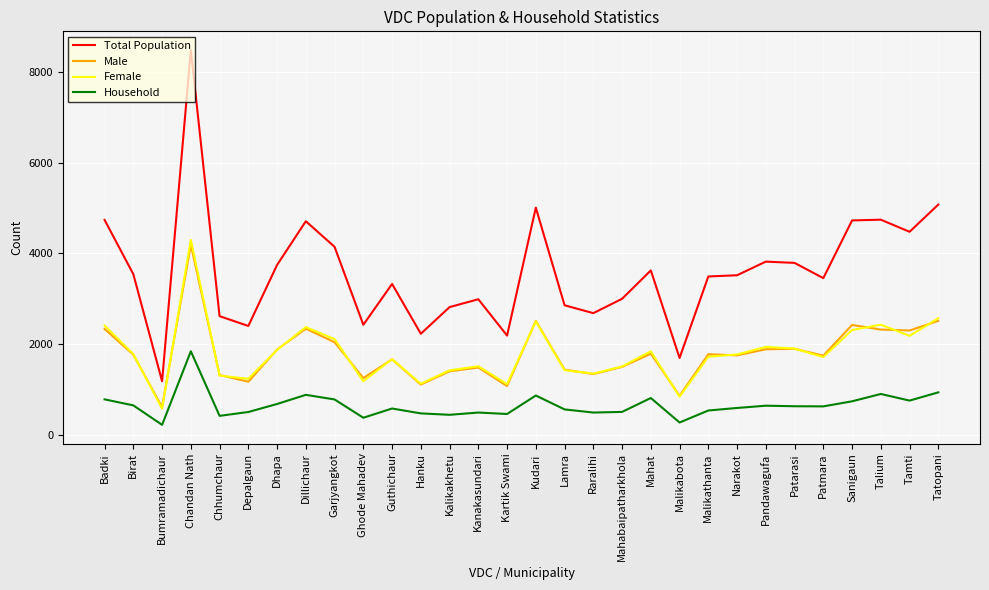

What is the spread (max minus min) of values at Patmara?

2832